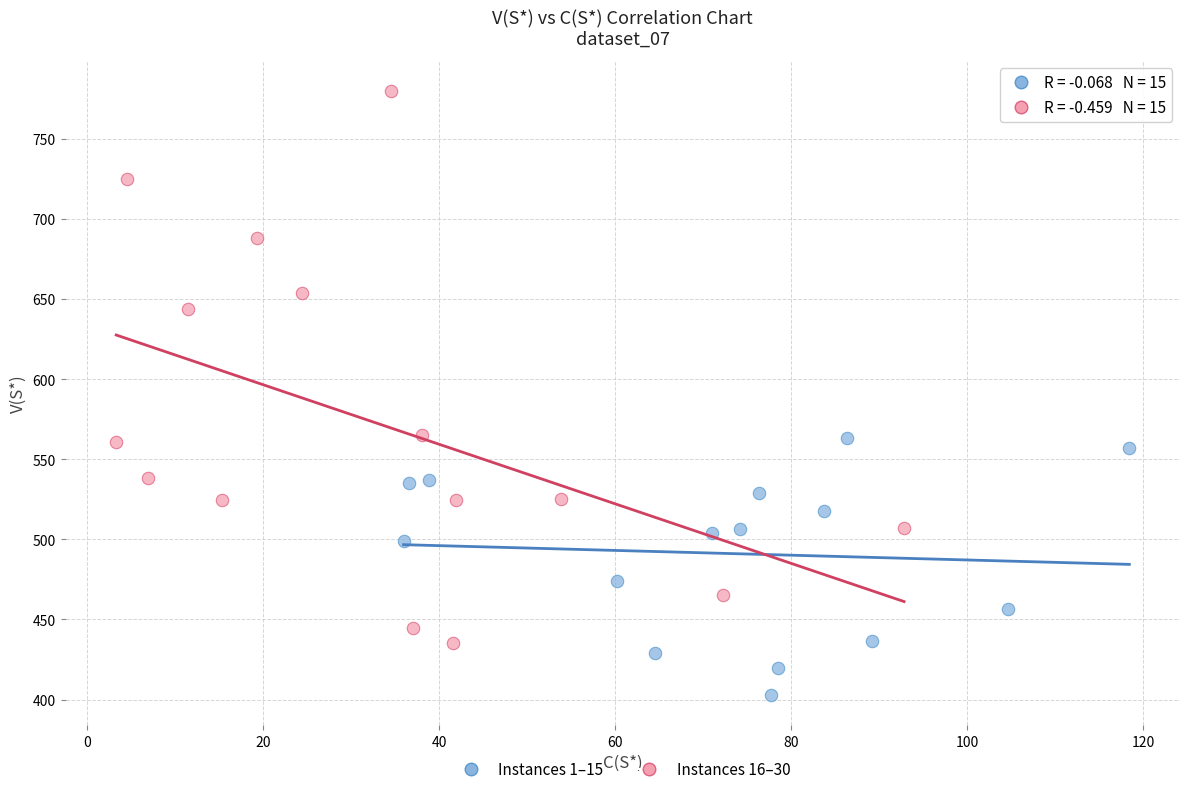

Which series reaches the maximum Y coordinate?

Instances 16–30